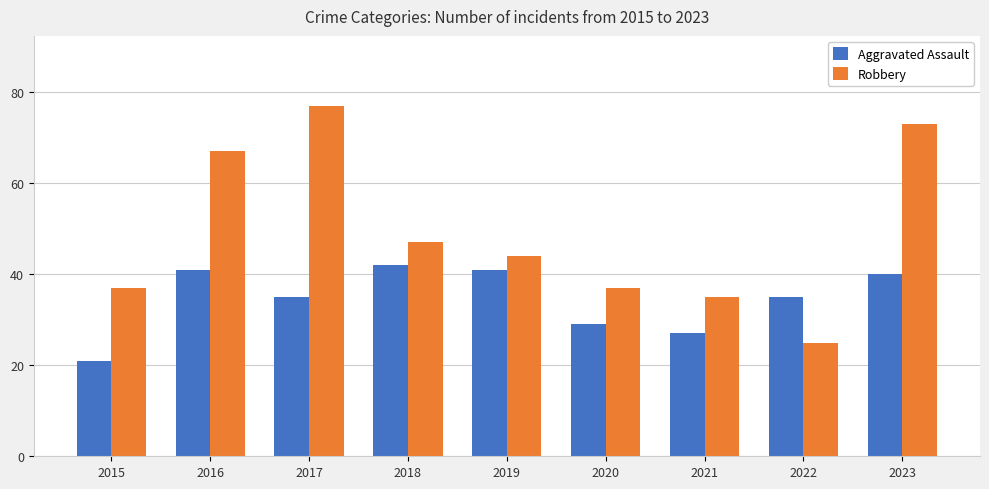

Reading right to left, extract all data points from this chart.

Aggravated Assault: 40	35	27	29	41	42	35	41	21
Robbery: 73	25	35	37	44	47	77	67	37